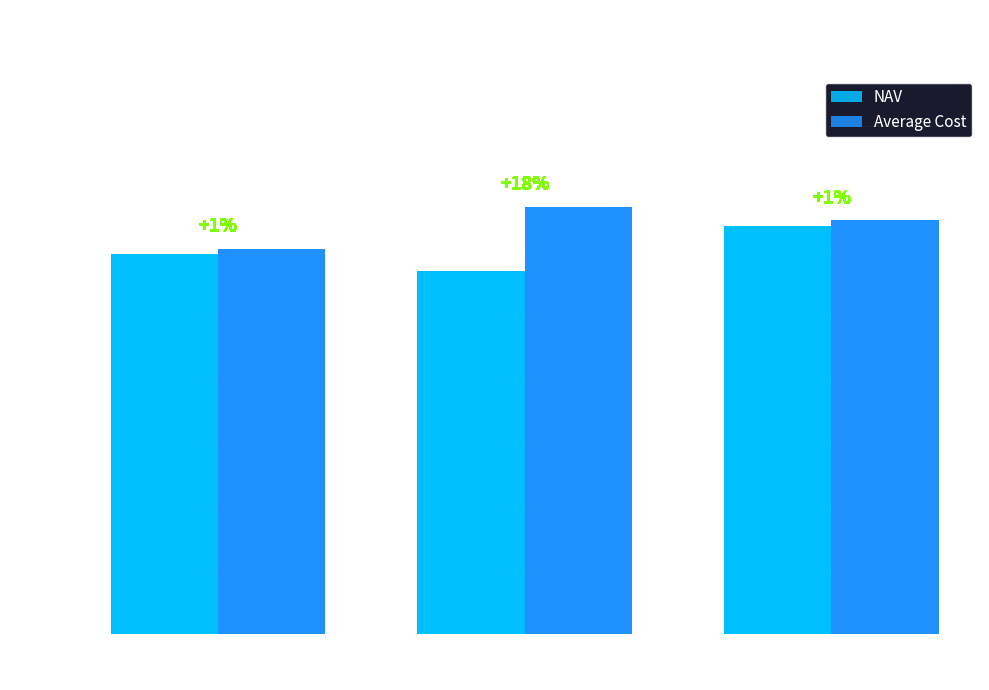

Which series has the widest spread of values?

NAV